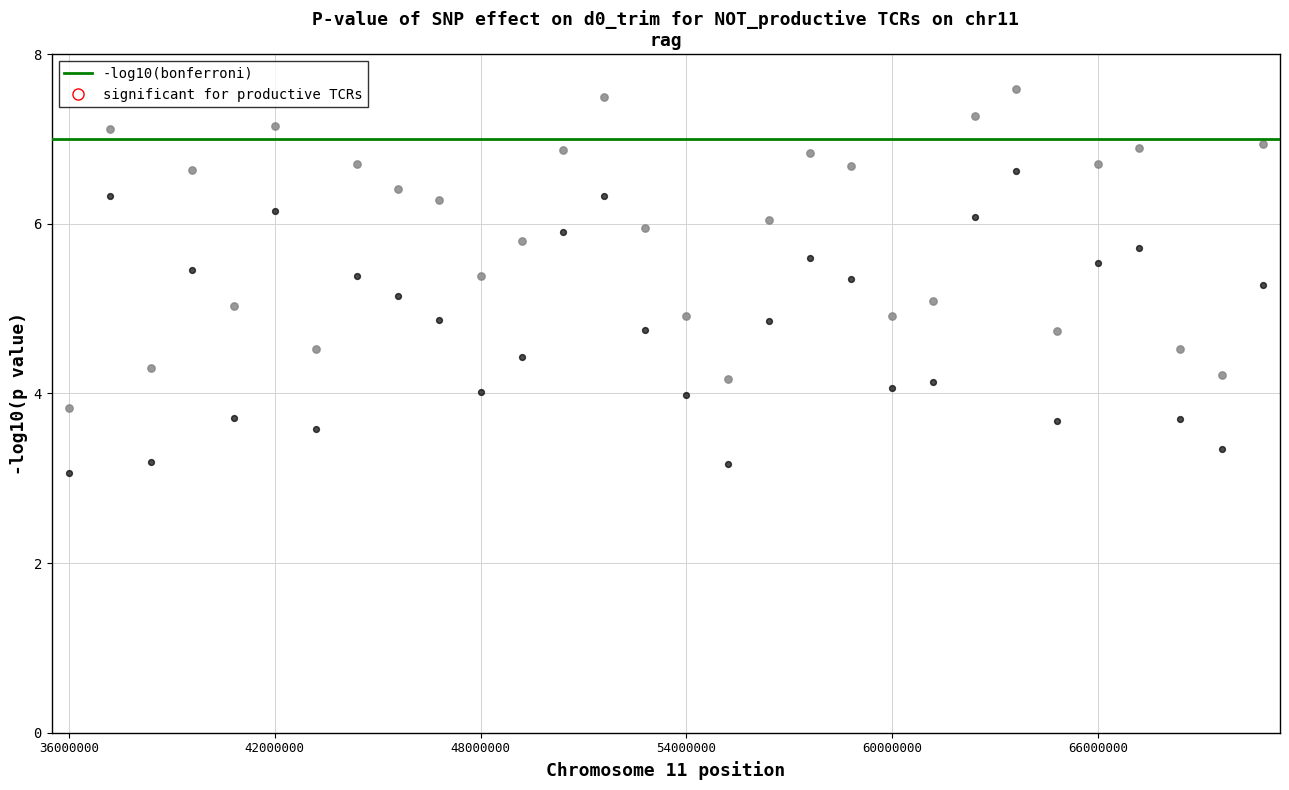

Across all data points, what is the range of X values (max minus min)?

34800000.0